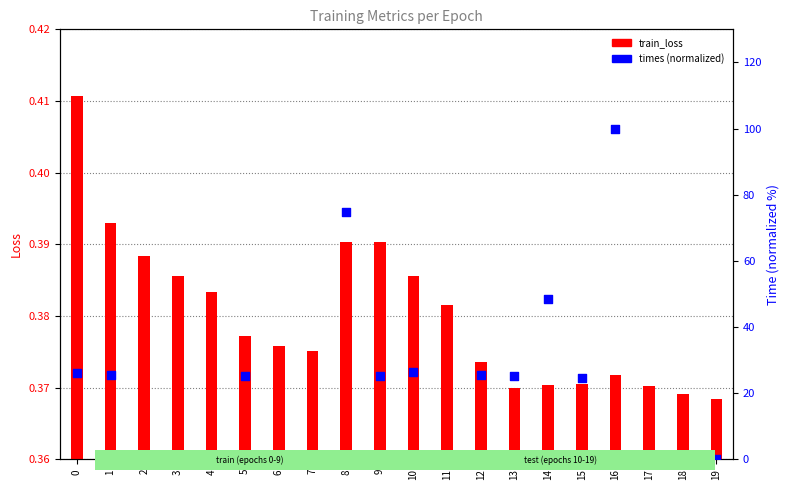

Which series has the largest total across all categories?

times (normalized)